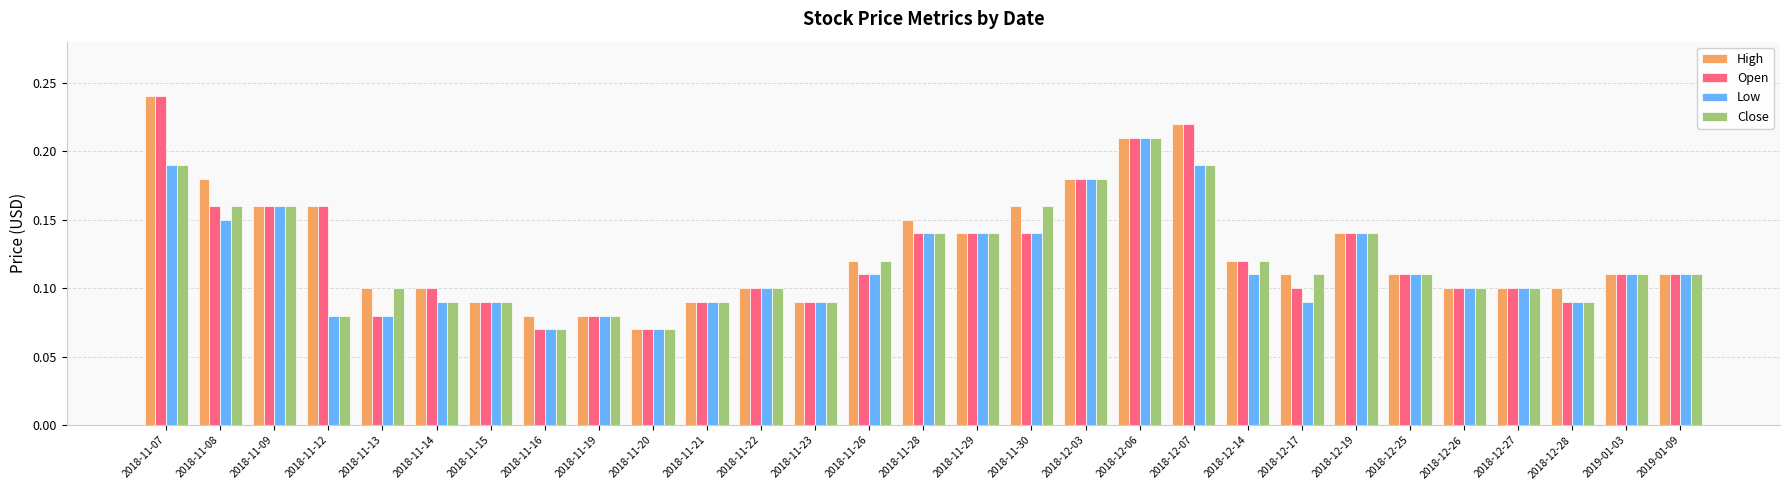

The High series shows 0.1 at 2018-11-13. True or false?

True